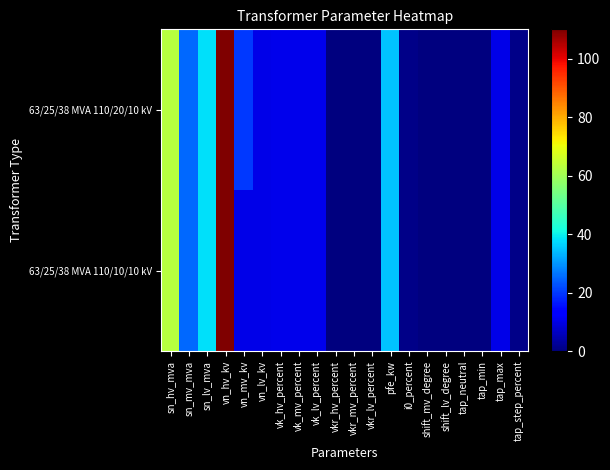

Rank the series at vkr_hv_percent from lowest to highest value.

63/25/38 MVA 110/20/10 kV, 63/25/38 MVA 110/10/10 kV